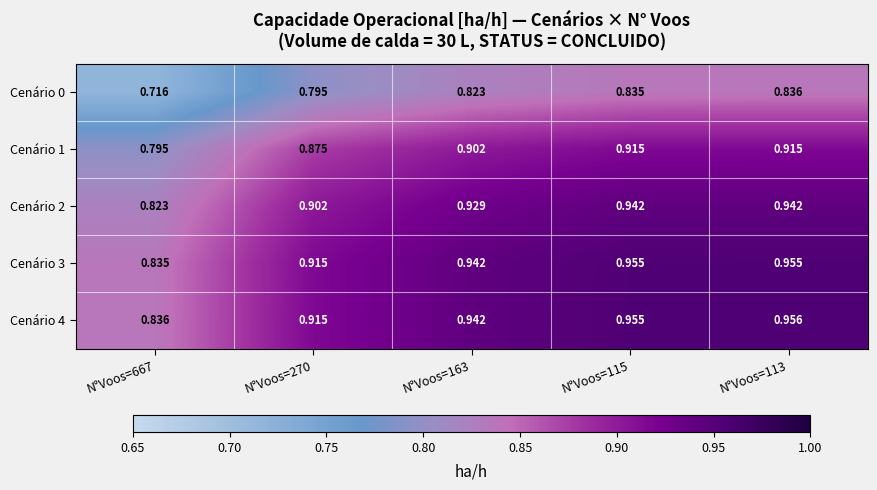

Is the value of Cenário 1 at N°Voos=113 greater than the value of Cenário 4 at N°Voos=163?

No